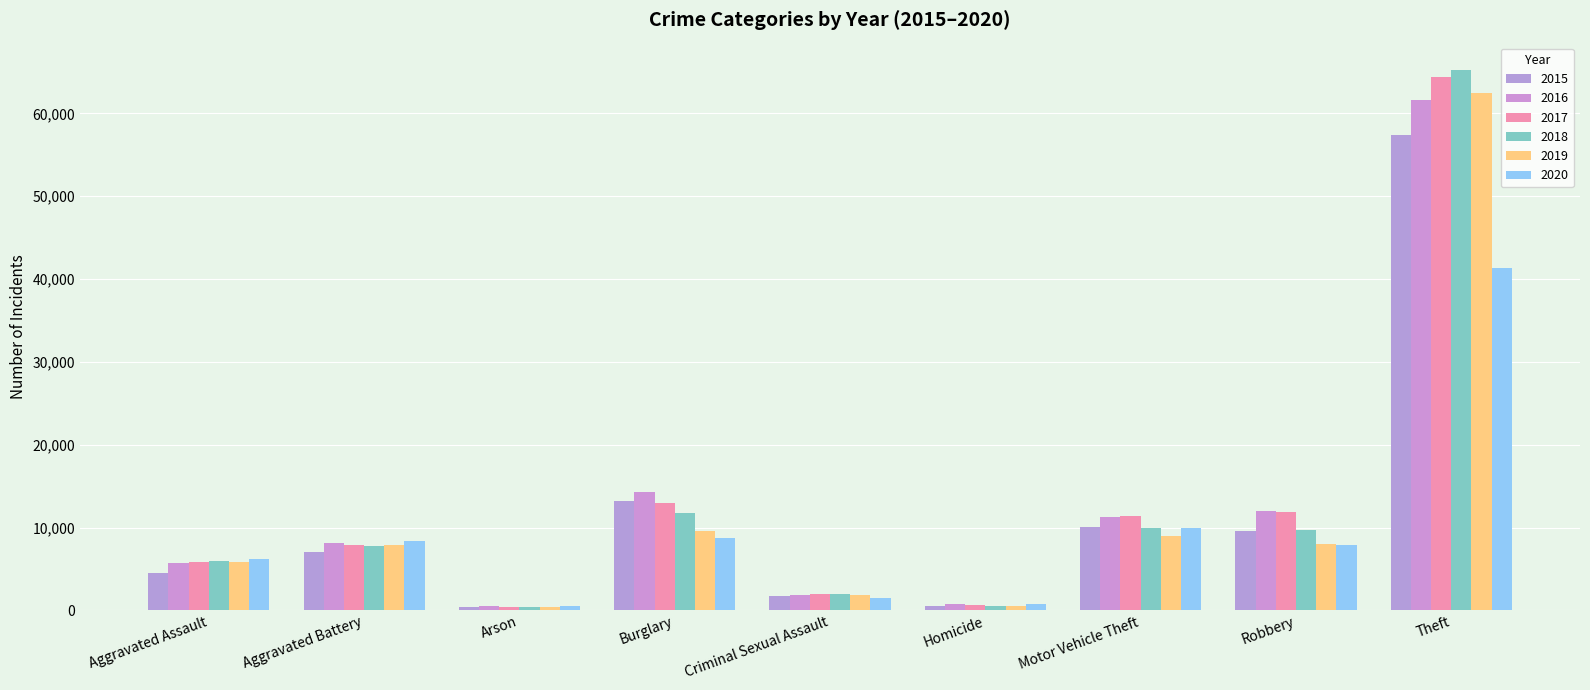

How many groups of bars are there?

9